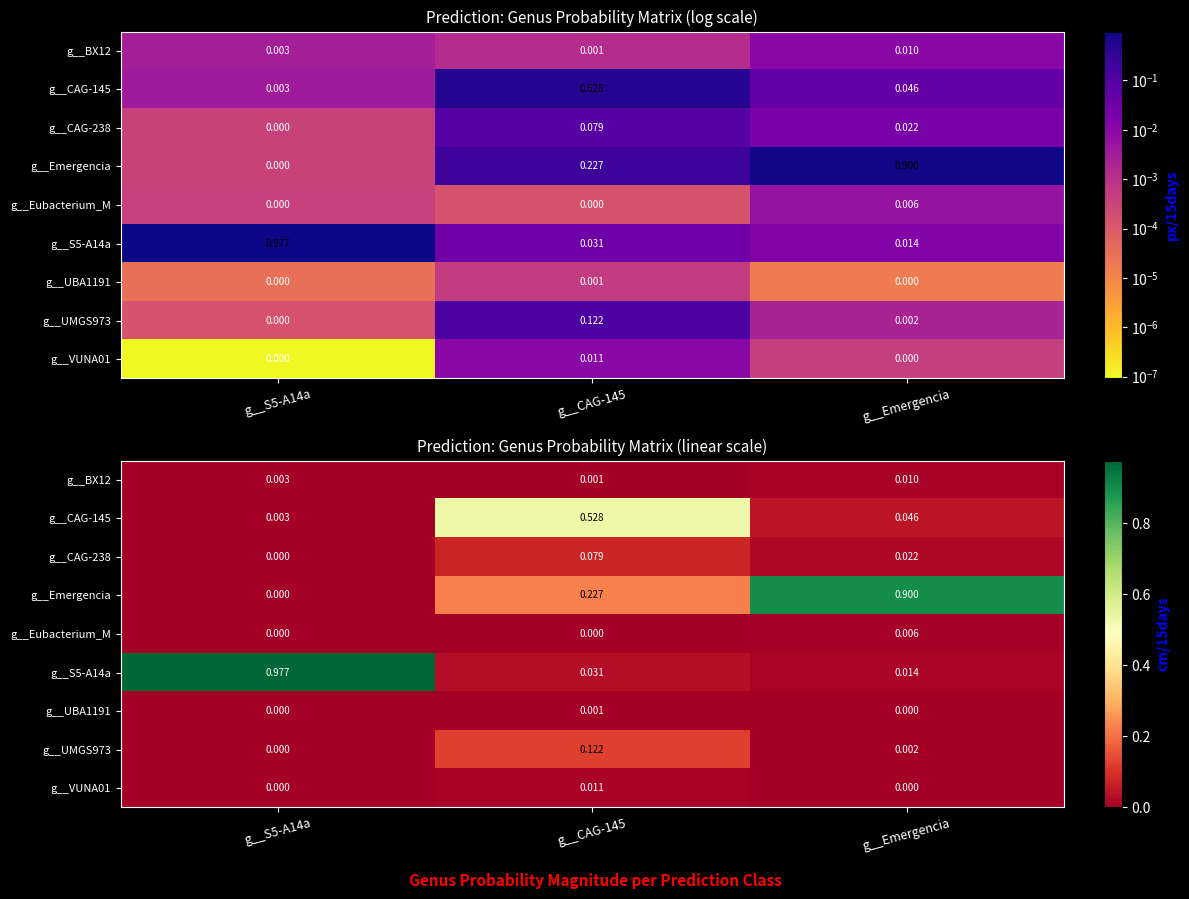

The g__CAG-145 series shows 0.7 at g__CAG-145. True or false?

False